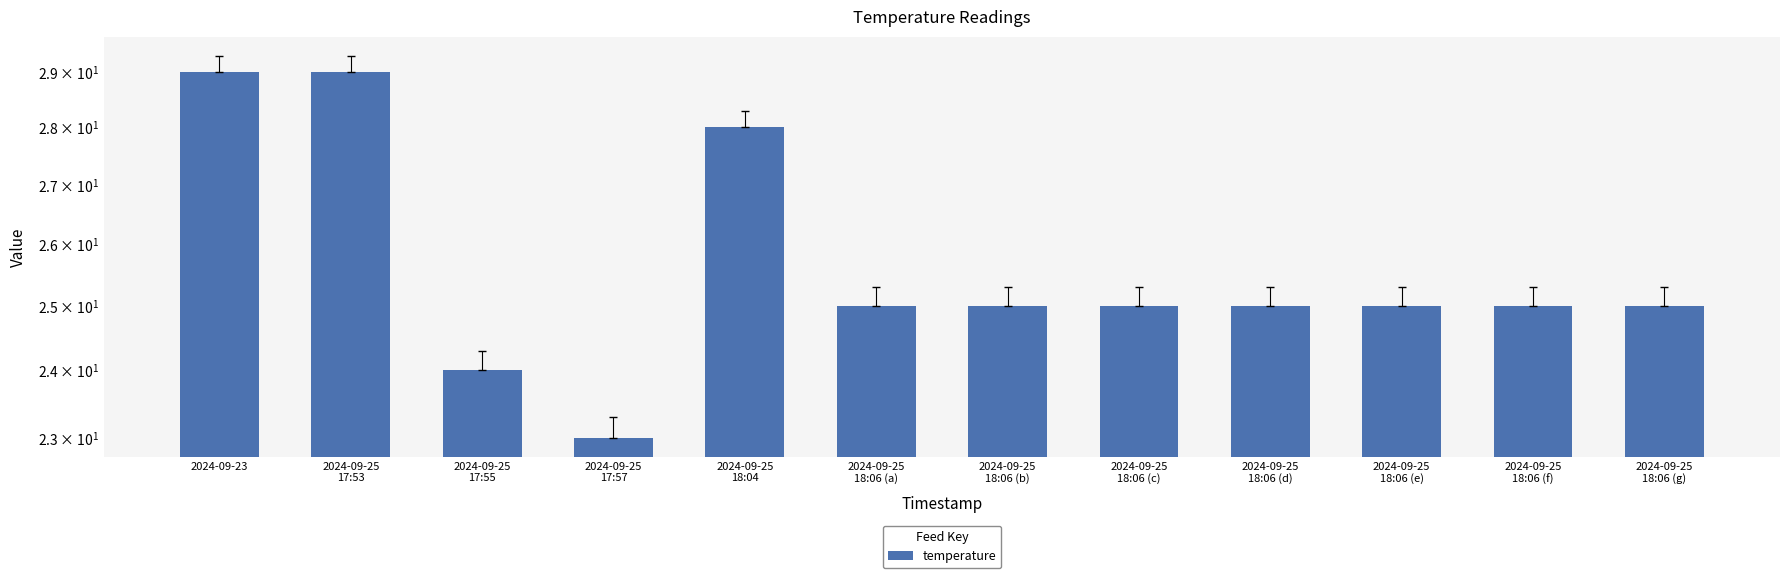

What is the smallest value displayed?

23